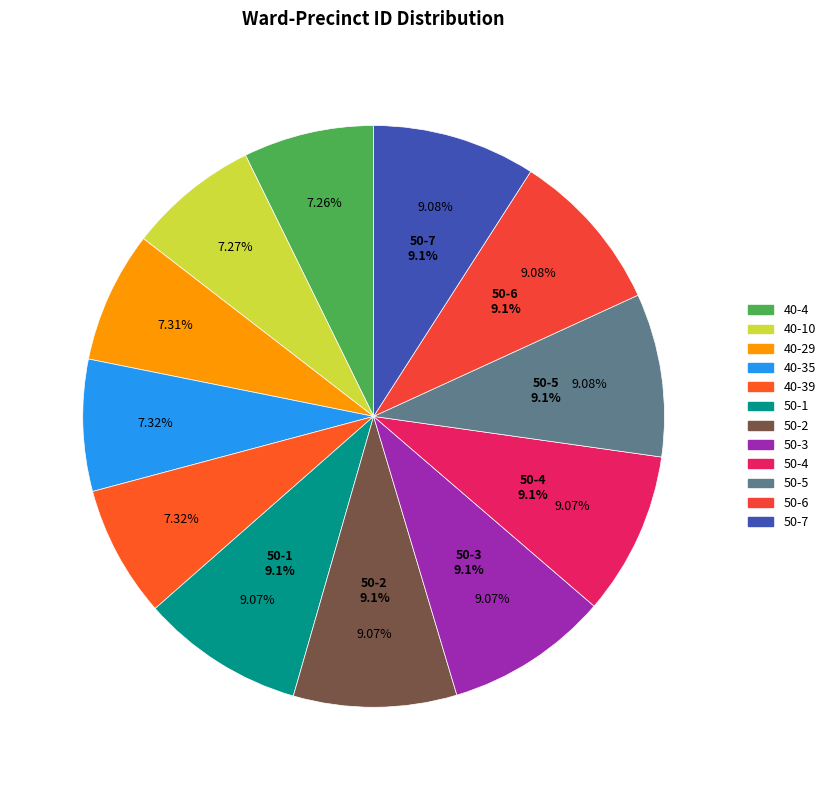

Rank the categories by value from highest to lowest.

50-7, 50-6, 50-5, 50-4, 50-3, 50-2, 50-1, 40-39, 40-35, 40-29, 40-10, 40-4